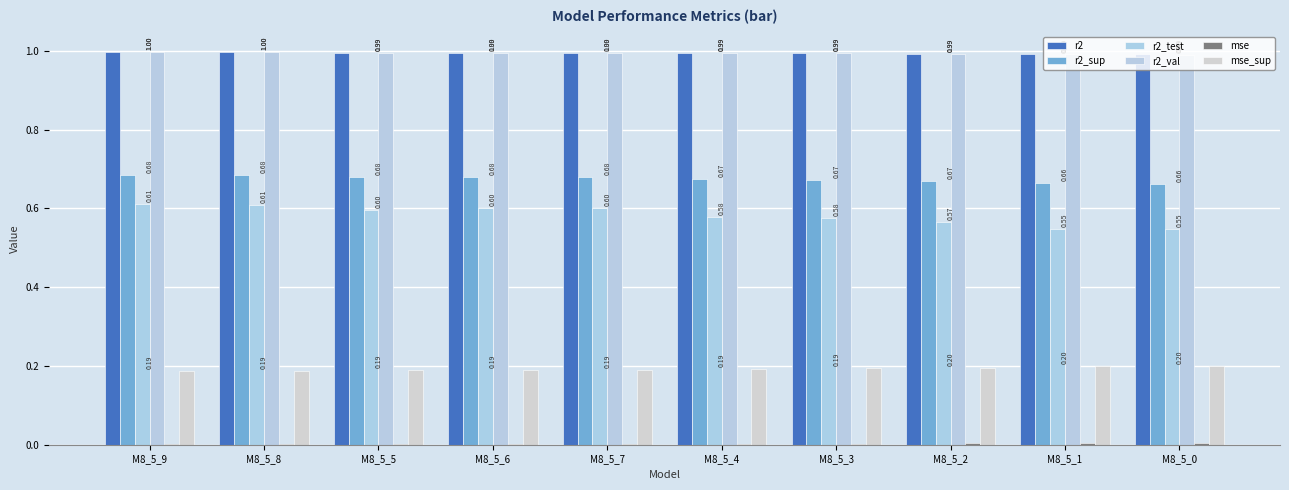

What is the label of the 9th bar from the right?

M8_5_8